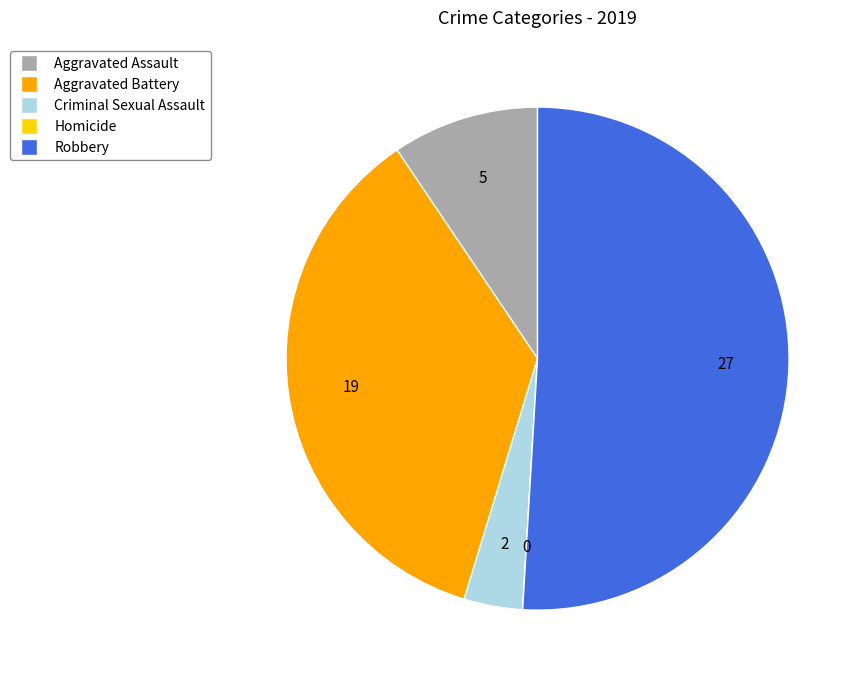

Which category accounts for the majority?

Robbery